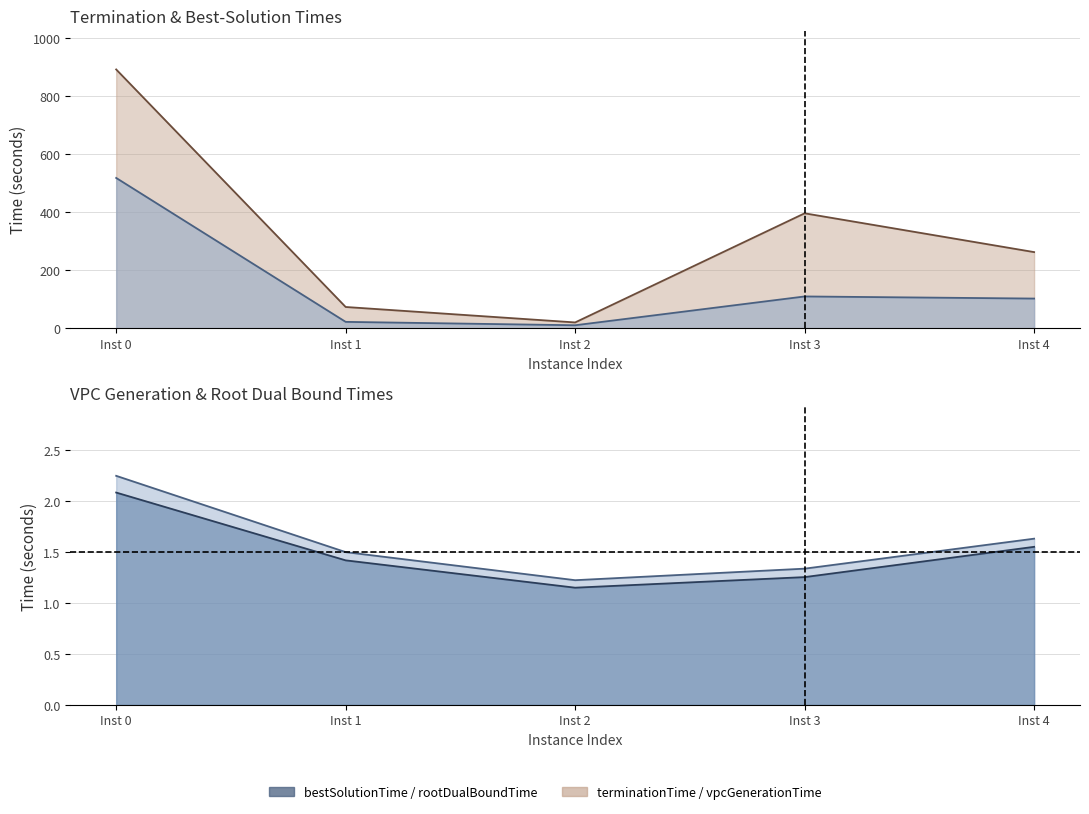

How many interior local peaks does the bestSolutionTime_line series have?

1